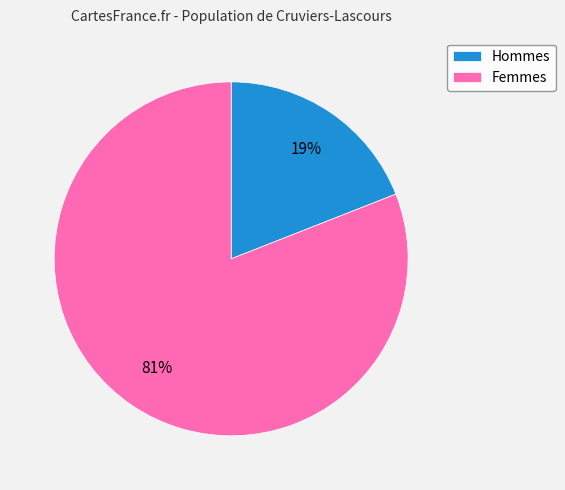

Rank the categories by value from highest to lowest.

Femmes, Hommes